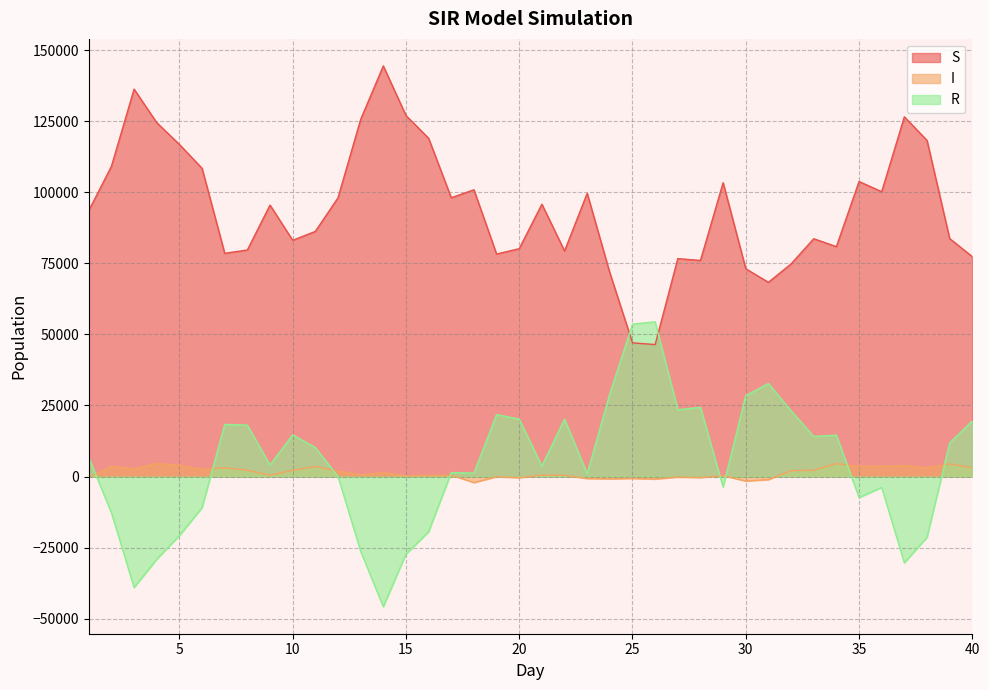

Which series has the widest spread of values?

R